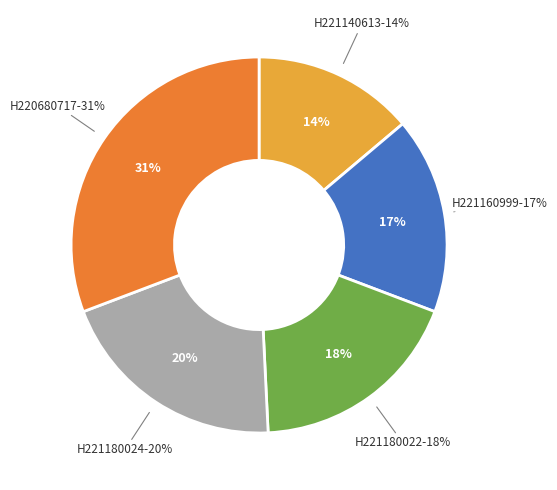

Which category has the smallest portion of the pie?

H221140613